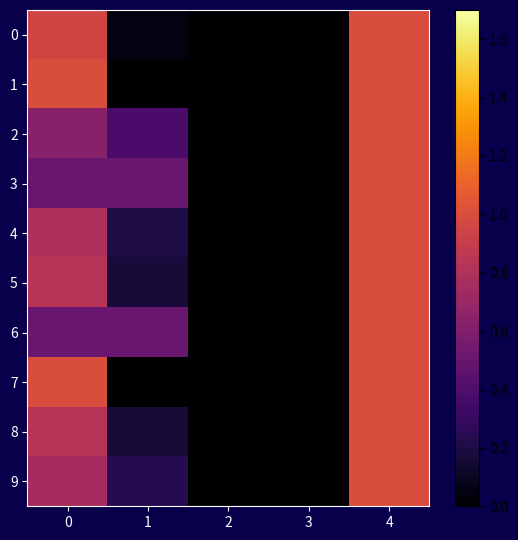

What is the difference between the highest and lowest values at 0?

0.5